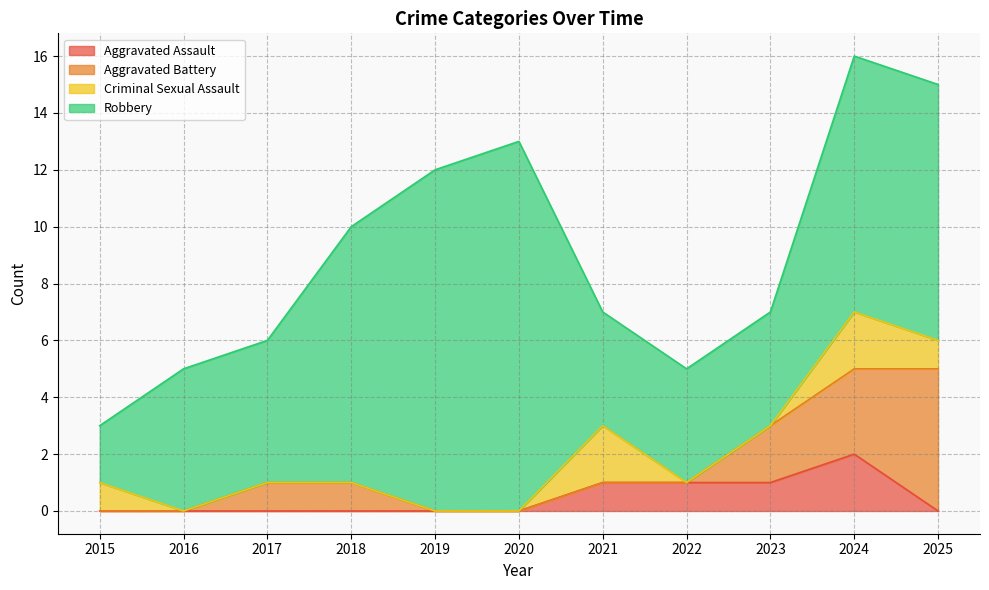

Count the Aggravated Assault values in the range 0 to 1.

10